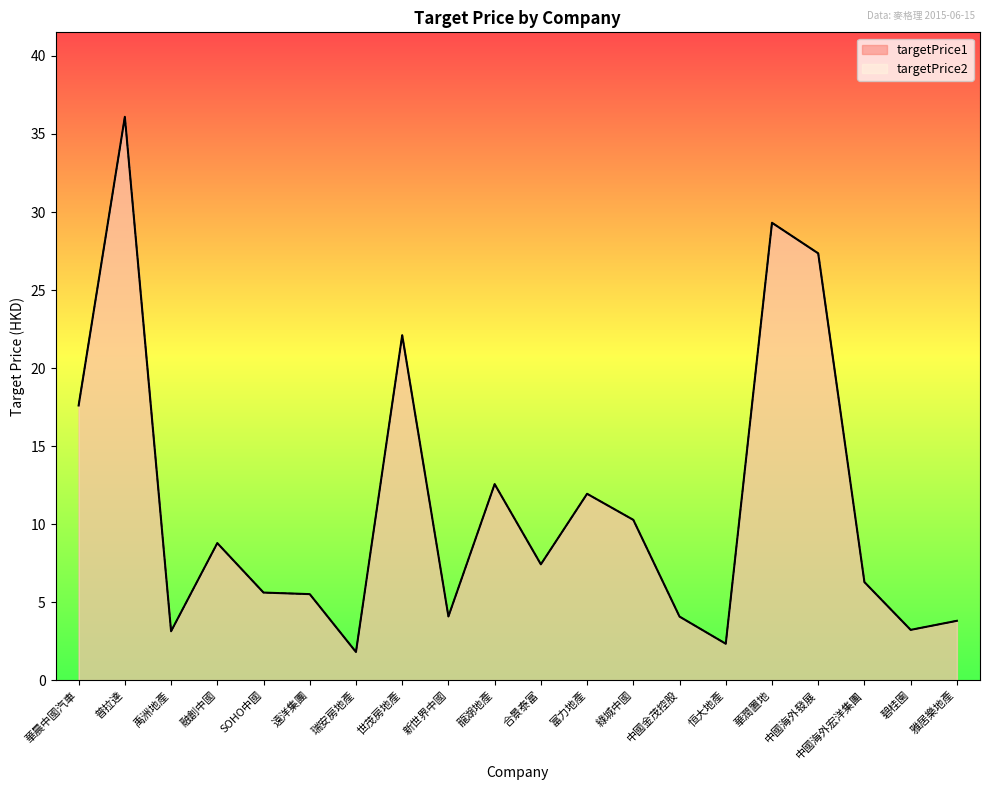

The value of targetPrice2 at 禹洲地產 is 3.1. True or false?

True